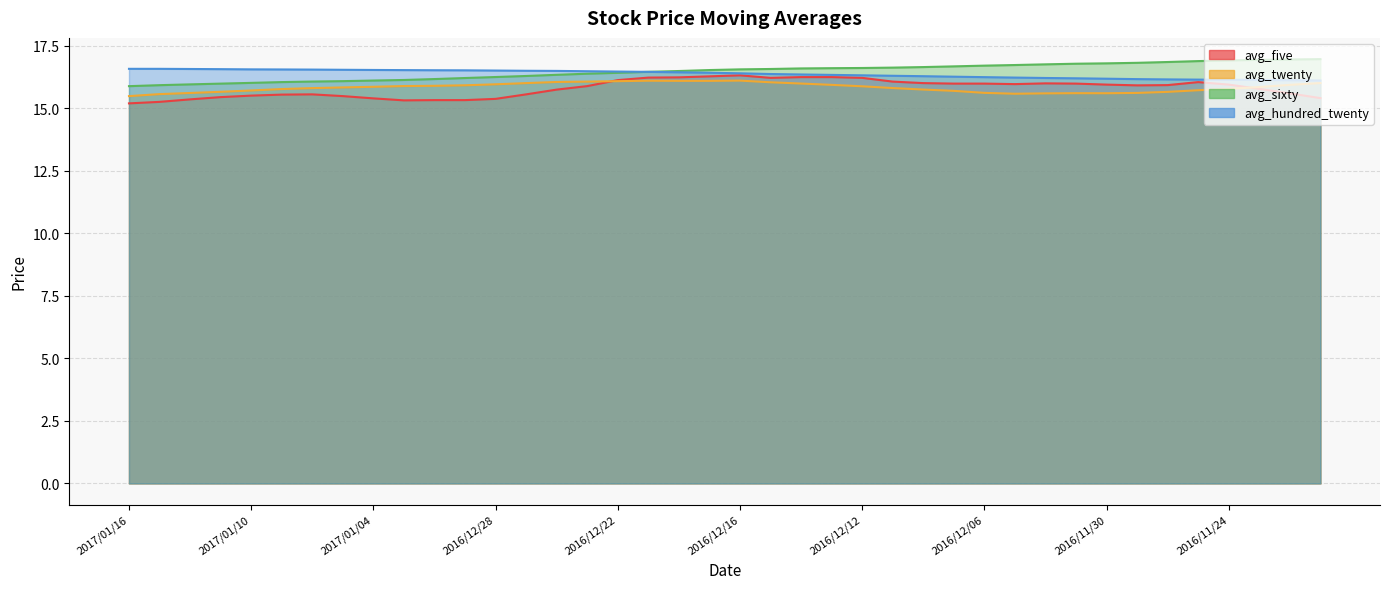

Which series changed the most between 2016/12/30 and 2016/12/01?

avg_five